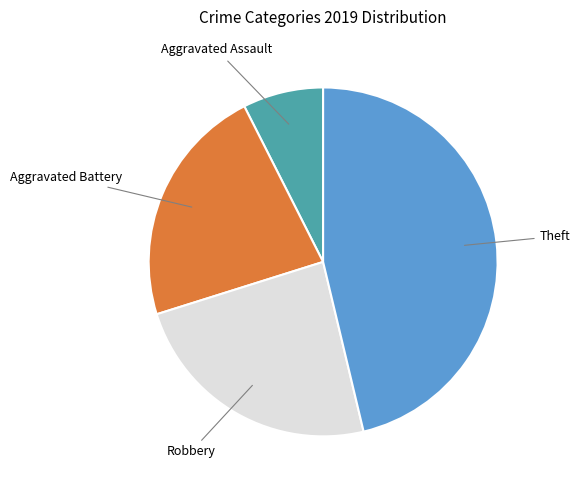

Which has a higher value, Robbery or Theft?

Theft